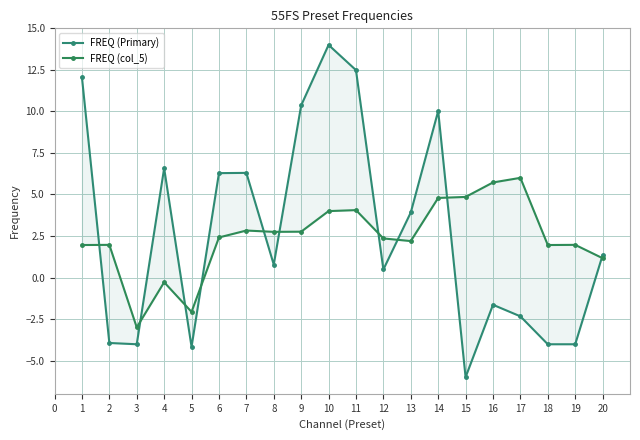

Reading left to right, what are all the values shown in this chart?

FREQ (Primary): 0=12.1	1=-3.9	2=-4.0	3=6.6	4=-4.2	5=6.3	6=6.3	7=0.8	8=10.4	9=14.0	10=12.5	11=0.5	12=3.9	13=10.0	14=-6.0	15=-1.6	16=-2.3	17=-4.0	18=-4.0	19=1.3
FREQ (col_5): 0=2.0	1=2.0	2=-3.0	3=-0.3	4=-2.1	5=2.4	6=2.8	7=2.7	8=2.8	9=4.0	10=4.1	11=2.4	12=2.2	13=4.8	14=4.9	15=5.7	16=6.0	17=2.0	18=2.0	19=1.2